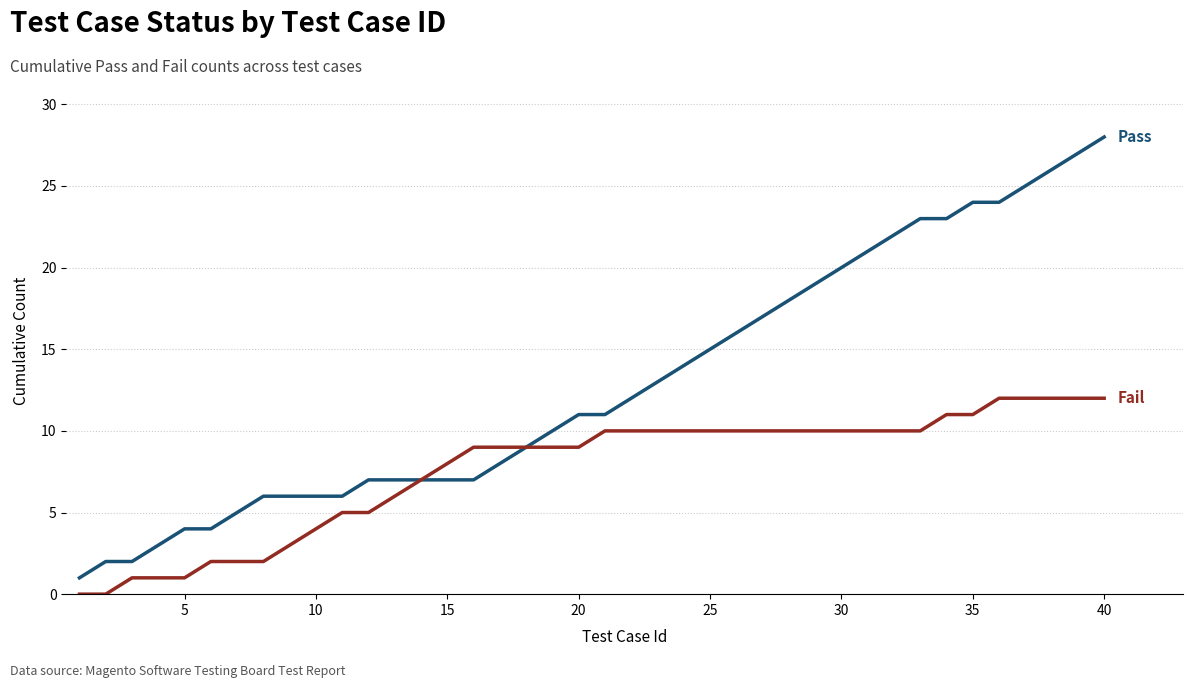

Is this an area chart (filled region under the line)?

No